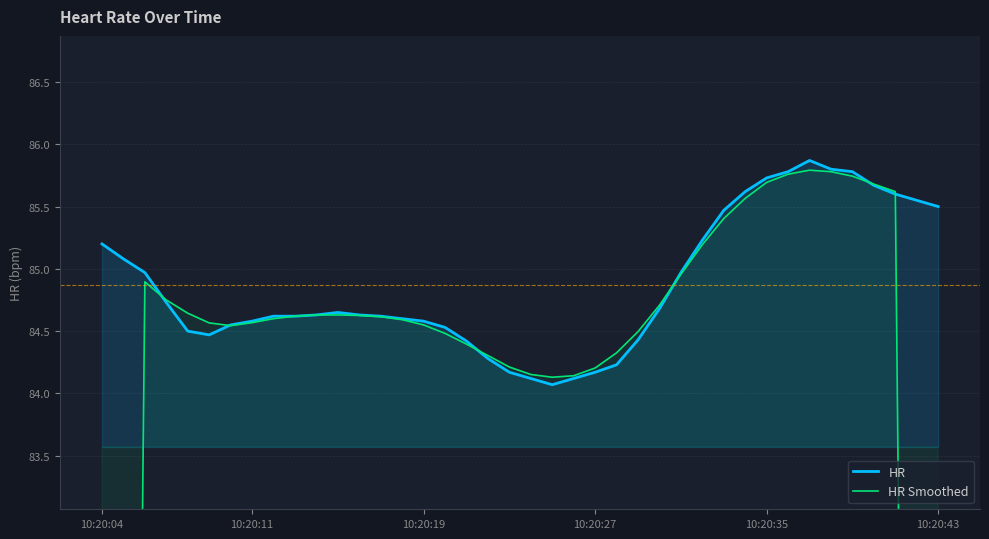

At 11, list the series in order from largest to smallest.

HR, HR Smoothed